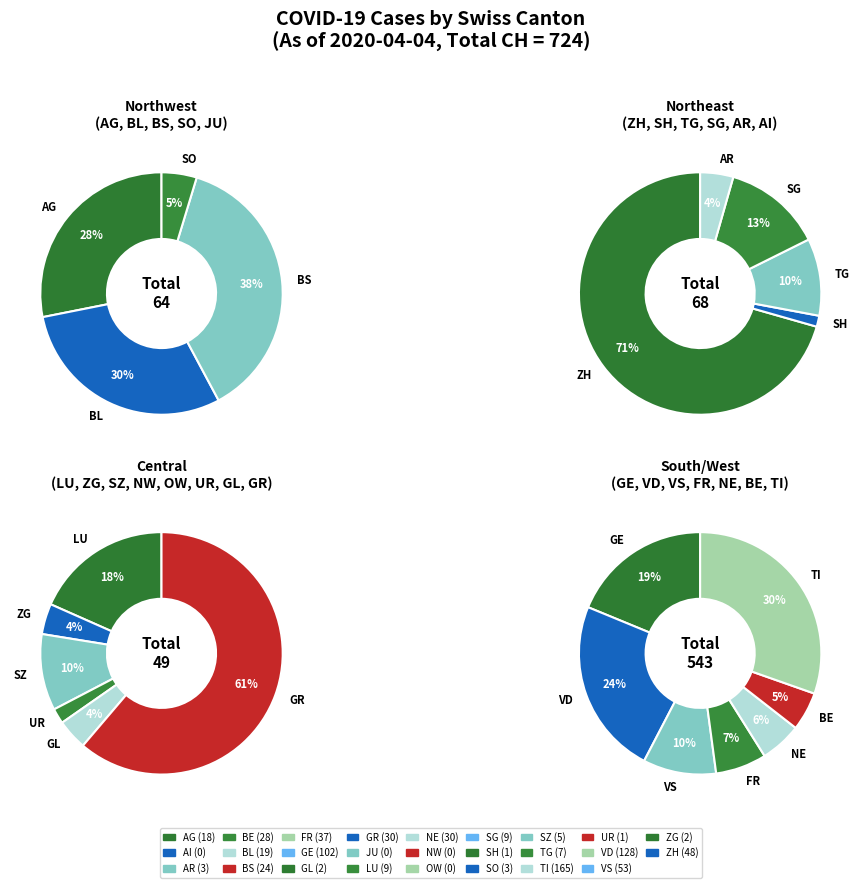

How much of the chart is everything except 17?

99.6%